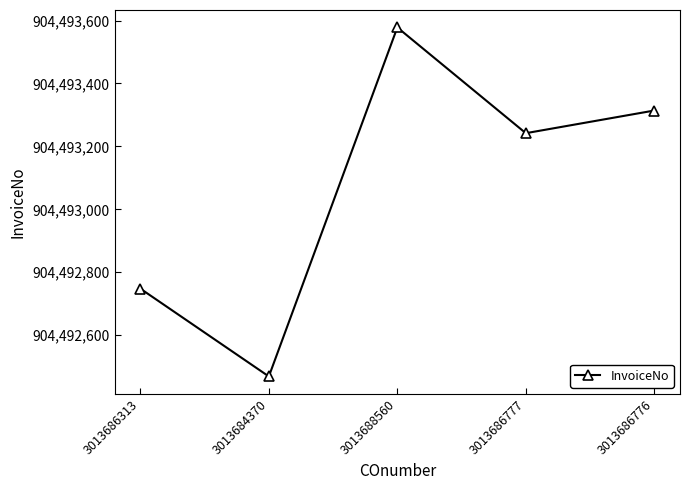

Reading left to right, what are all the values shown in this chart?

904492748	904492469	904493578	904493242	904493314